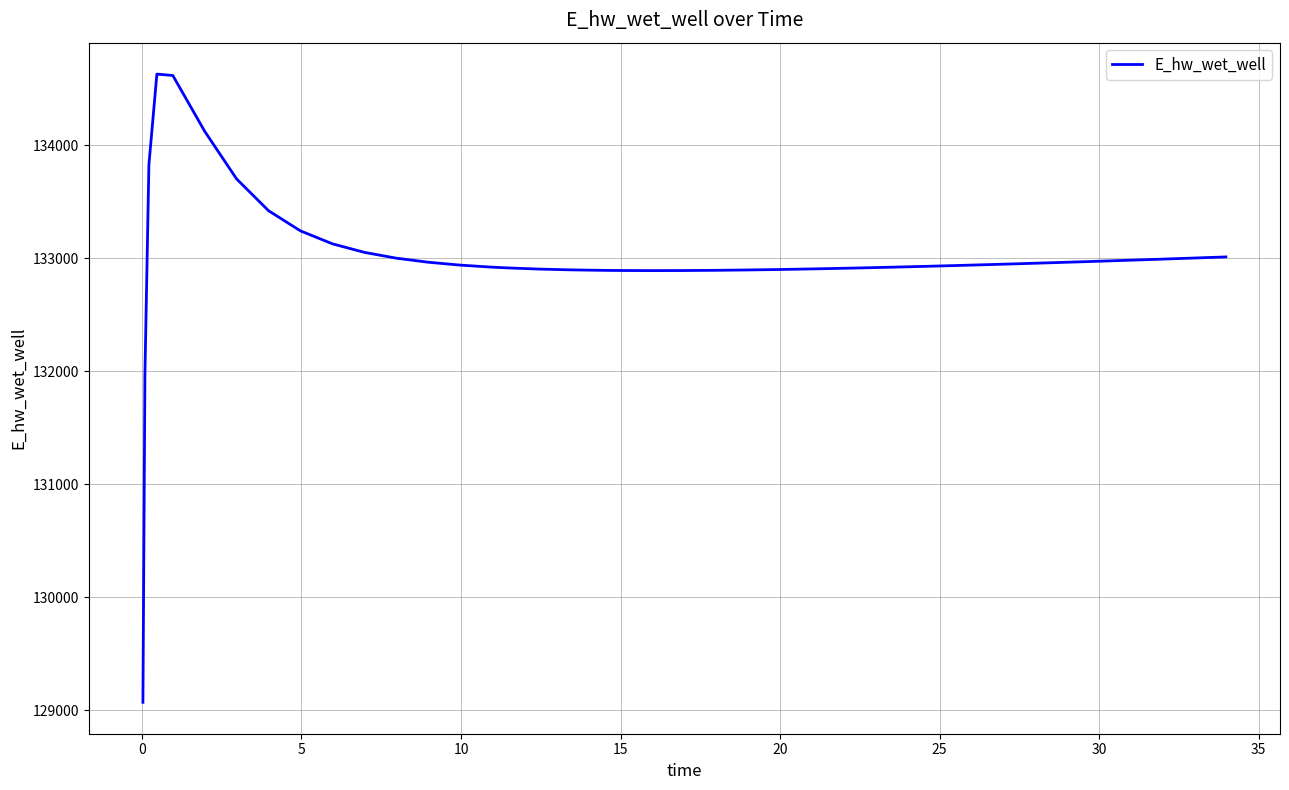

What is the maximum value shown in the chart?

134628.0